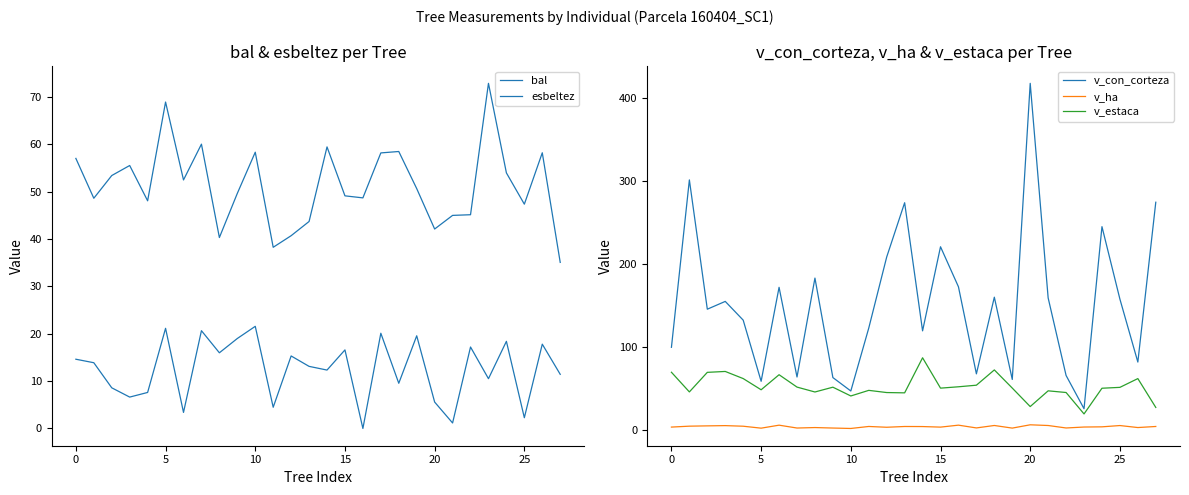

What is the sum of all v_ha values?

100.1